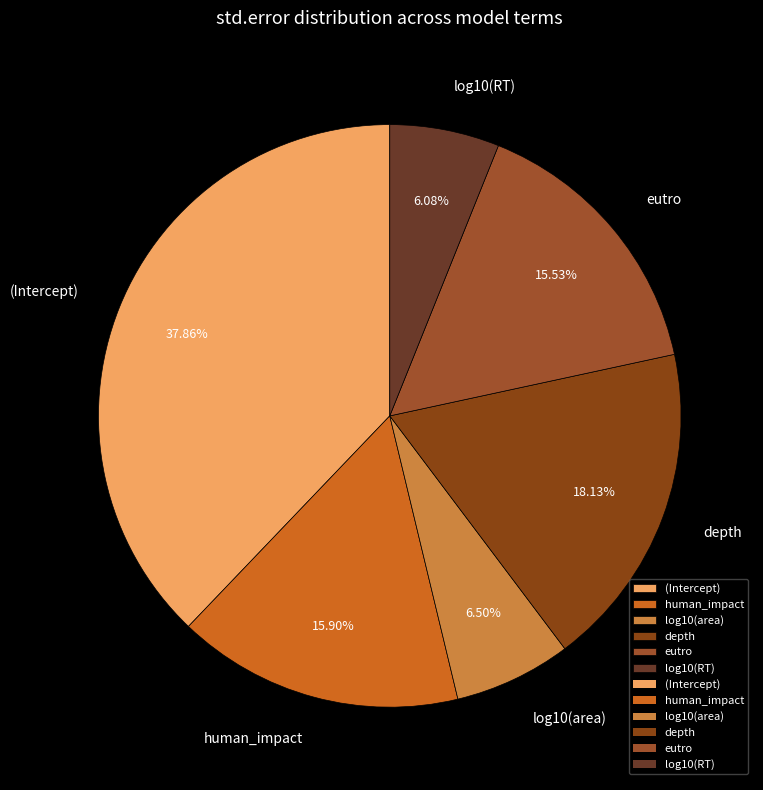

To the nearest percent, what is the difference between the largest and smallest slice percentages?

32%